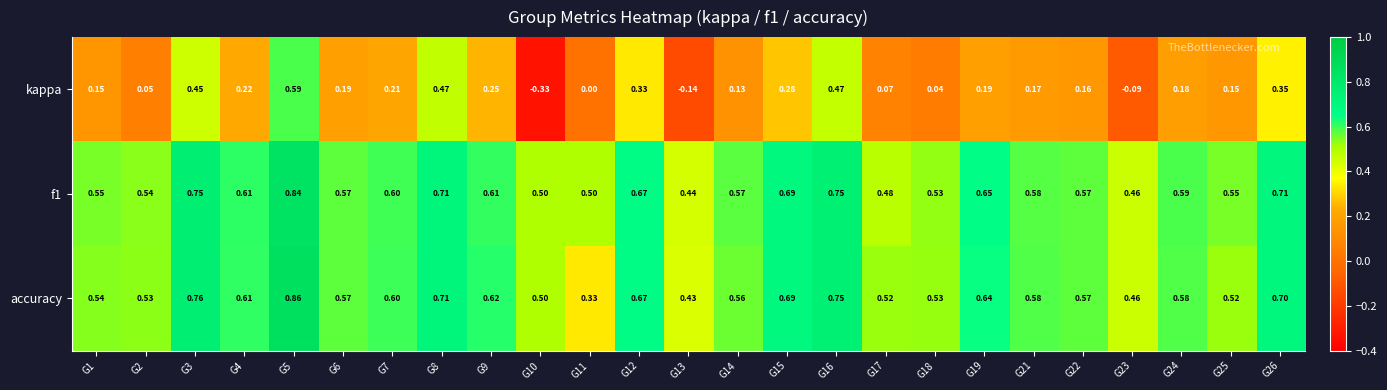

Is the value of kappa at G24 greater than the value of accuracy at G7?

No